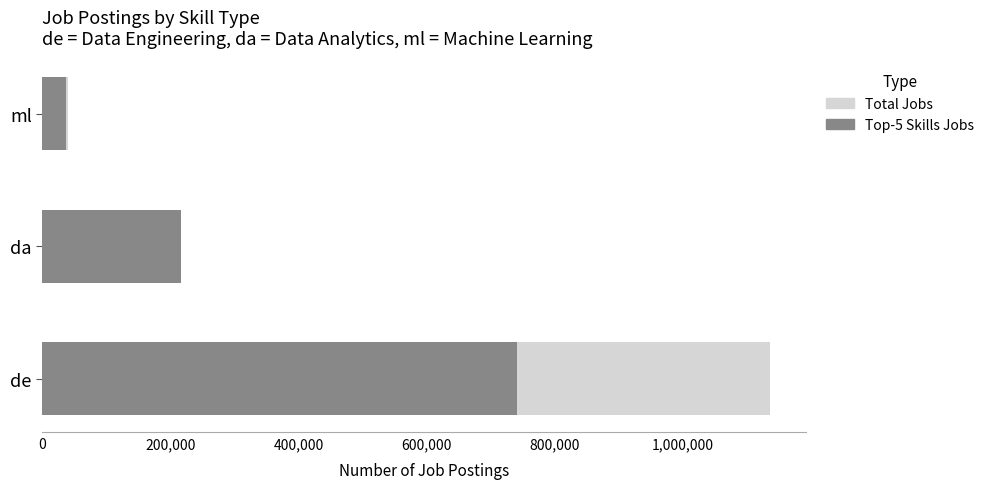

How many Top Skills Jobs values are between 37242 and 740939?

3